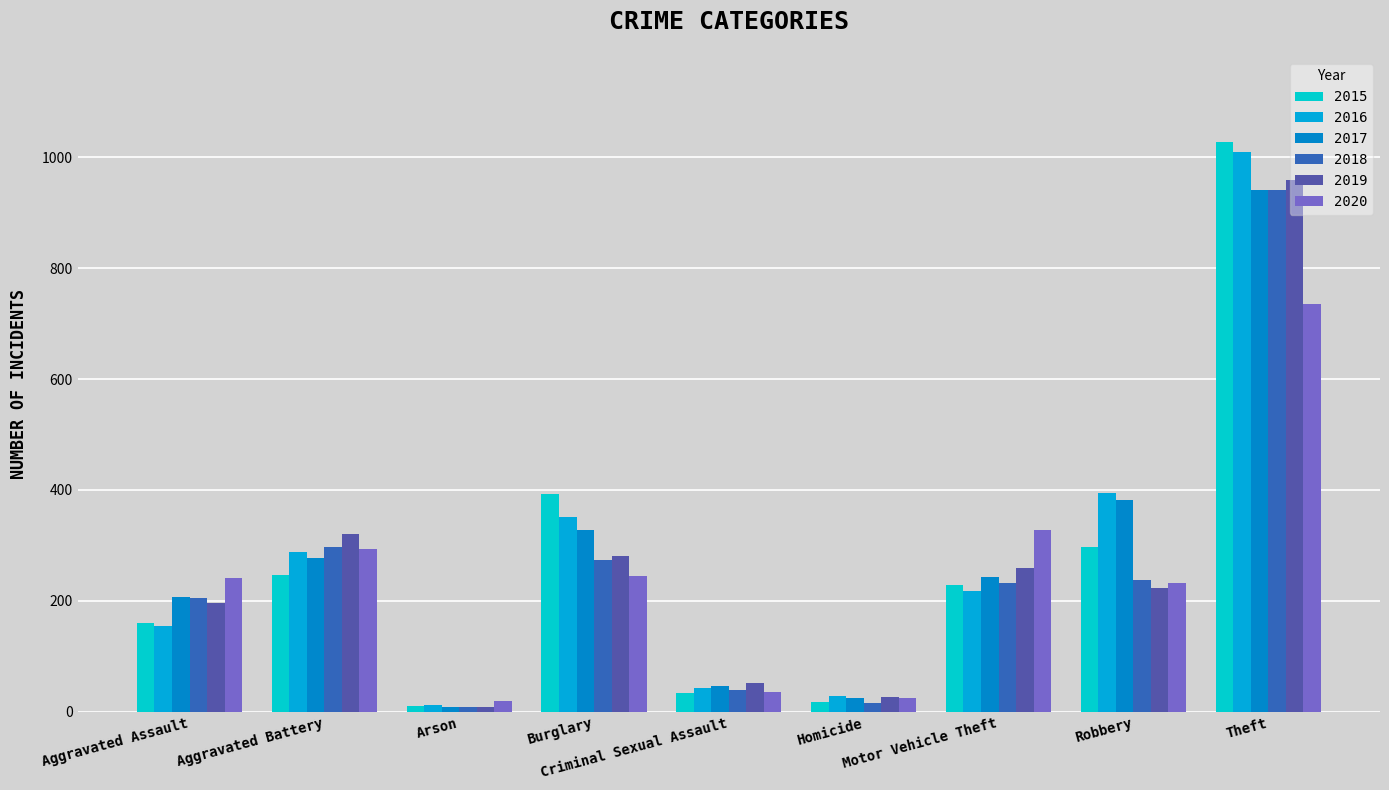

Reading left to right, transcribe all the data shown in this chart.

2015: Aggravated Assault=160	Aggravated Battery=246	Arson=11	Burglary=393	Criminal Sexual Assault=34	Homicide=17	Motor Vehicle Theft=228	Robbery=297	Theft=1027
2016: Aggravated Assault=154	Aggravated Battery=288	Arson=13	Burglary=352	Criminal Sexual Assault=43	Homicide=29	Motor Vehicle Theft=218	Robbery=394	Theft=1009
2017: Aggravated Assault=207	Aggravated Battery=277	Arson=9	Burglary=327	Criminal Sexual Assault=47	Homicide=24	Motor Vehicle Theft=243	Robbery=381	Theft=941
2018: Aggravated Assault=206	Aggravated Battery=297	Arson=9	Burglary=273	Criminal Sexual Assault=40	Homicide=15	Motor Vehicle Theft=232	Robbery=237	Theft=941
2019: Aggravated Assault=197	Aggravated Battery=321	Arson=8	Burglary=281	Criminal Sexual Assault=51	Homicide=27	Motor Vehicle Theft=260	Robbery=224	Theft=959
2020: Aggravated Assault=242	Aggravated Battery=294	Arson=20	Burglary=245	Criminal Sexual Assault=36	Homicide=24	Motor Vehicle Theft=328	Robbery=233	Theft=736